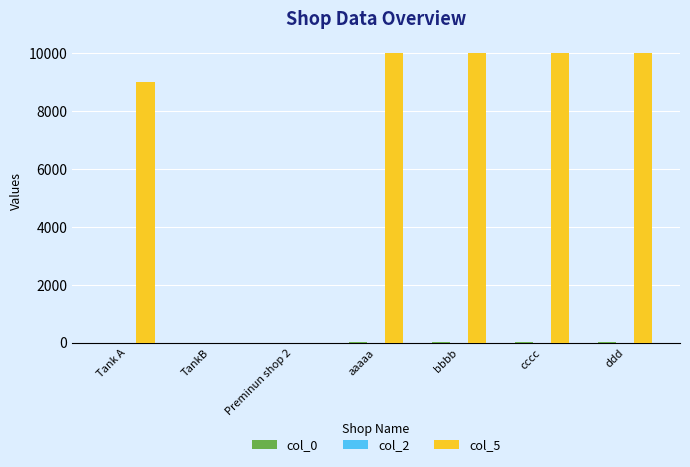

What is the maximum value shown in the chart?

10000